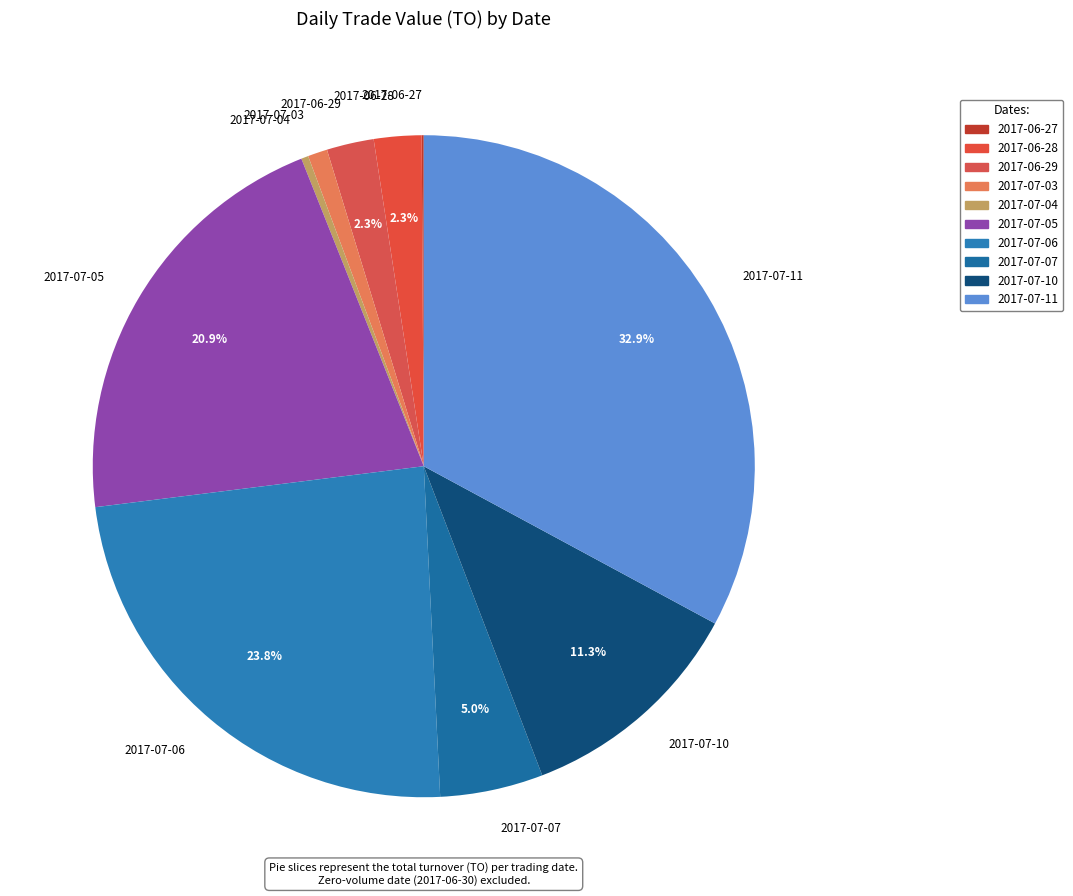

What is the largest slice in the pie chart?

2017-07-11